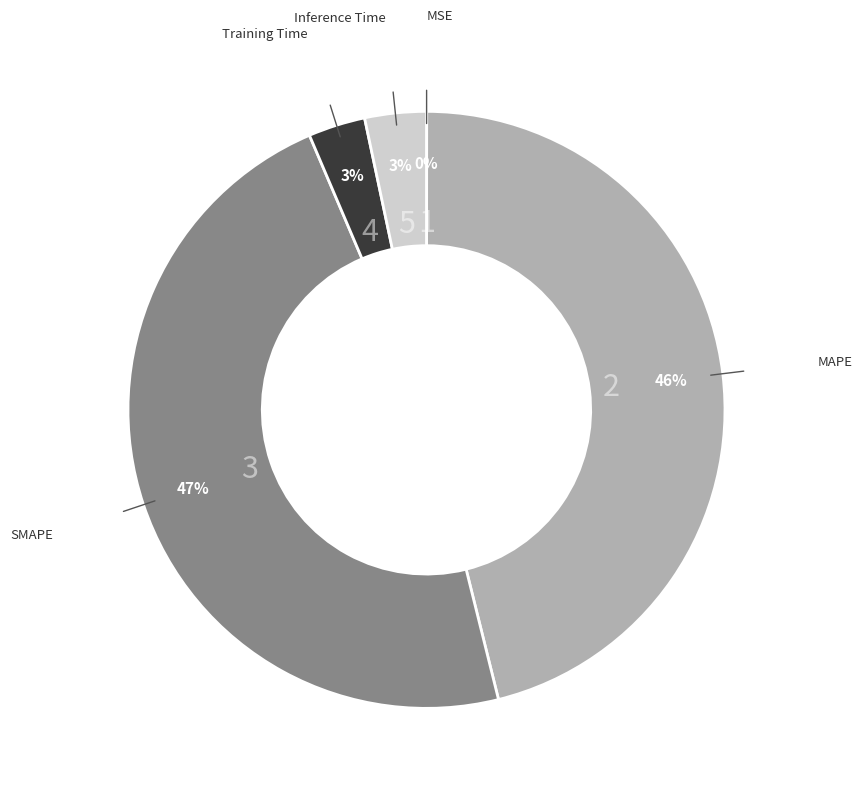

To the nearest percent, what percentage of the pie is Inference Time?

3%